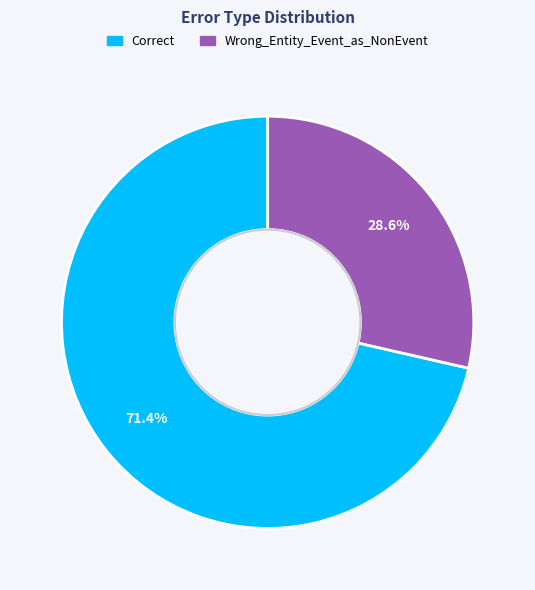

To the nearest percent, what is the combined percentage of Wrong_Entity_Event_as_NonEvent and Correct?

100%